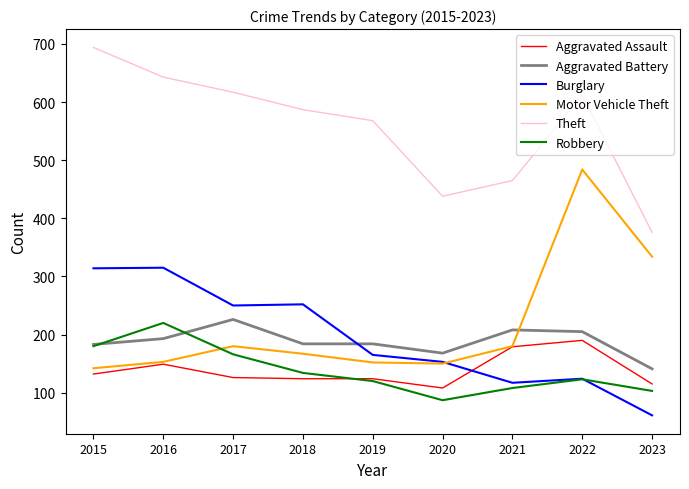

True or false: Theft and Burglary cross at least once.

False